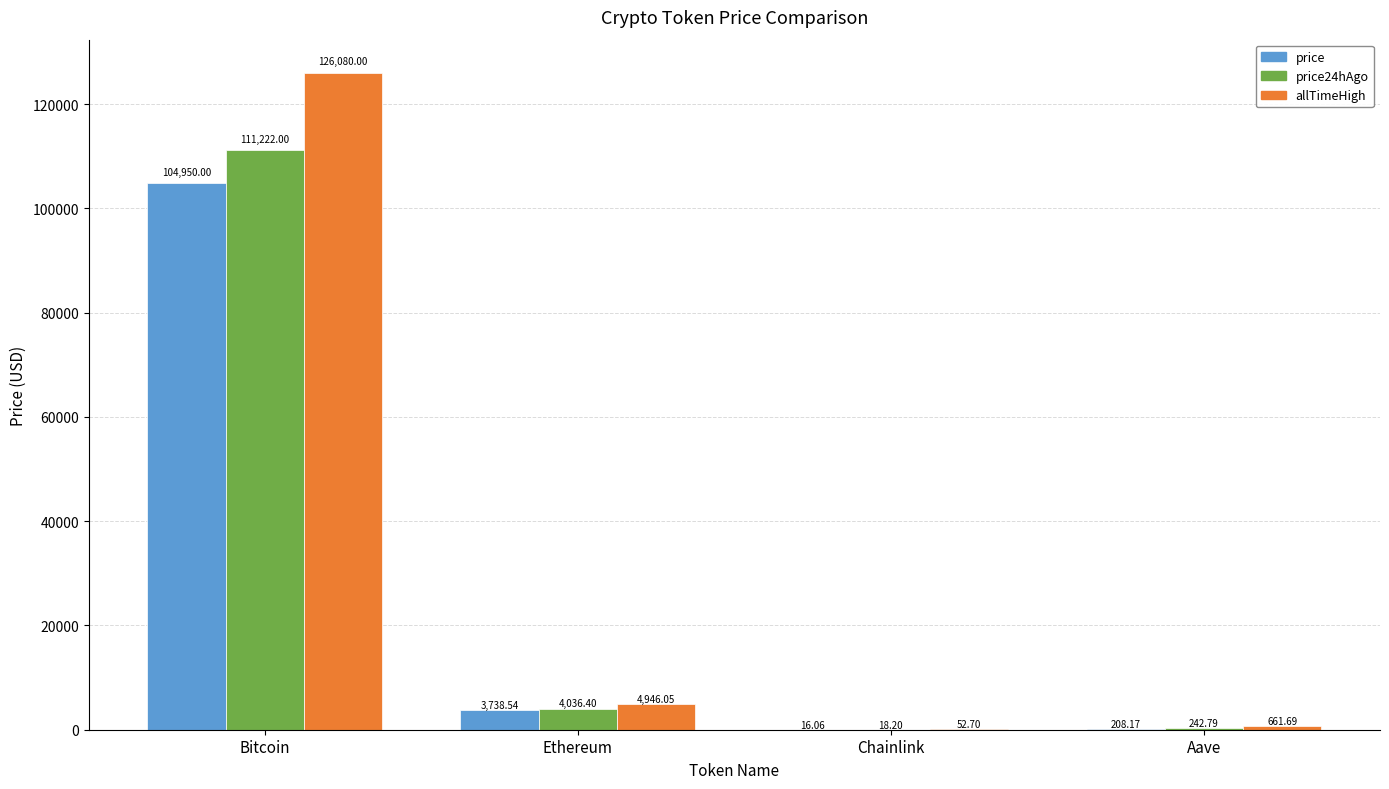

What is the sum of the allTimeHigh values at Chainlink and Bitcoin?

126132.7